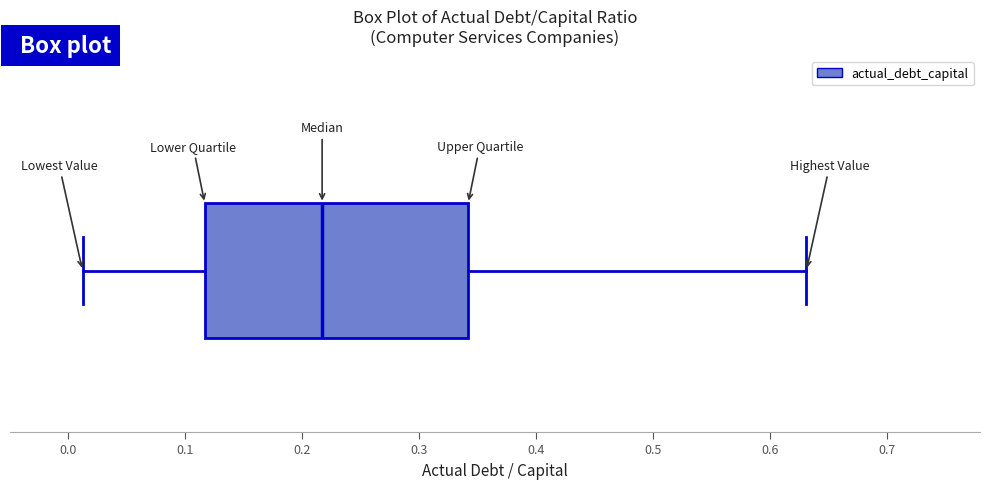

Transcribe this box plot: give where the median line is, the range the box spans, and where the two whiskers end, as read against the x-axis. The values are not printed on the chart, so give them approximately, as read against the axis.

median 0.22, box 0.12 to 0.34, whiskers 0.01 to 0.63